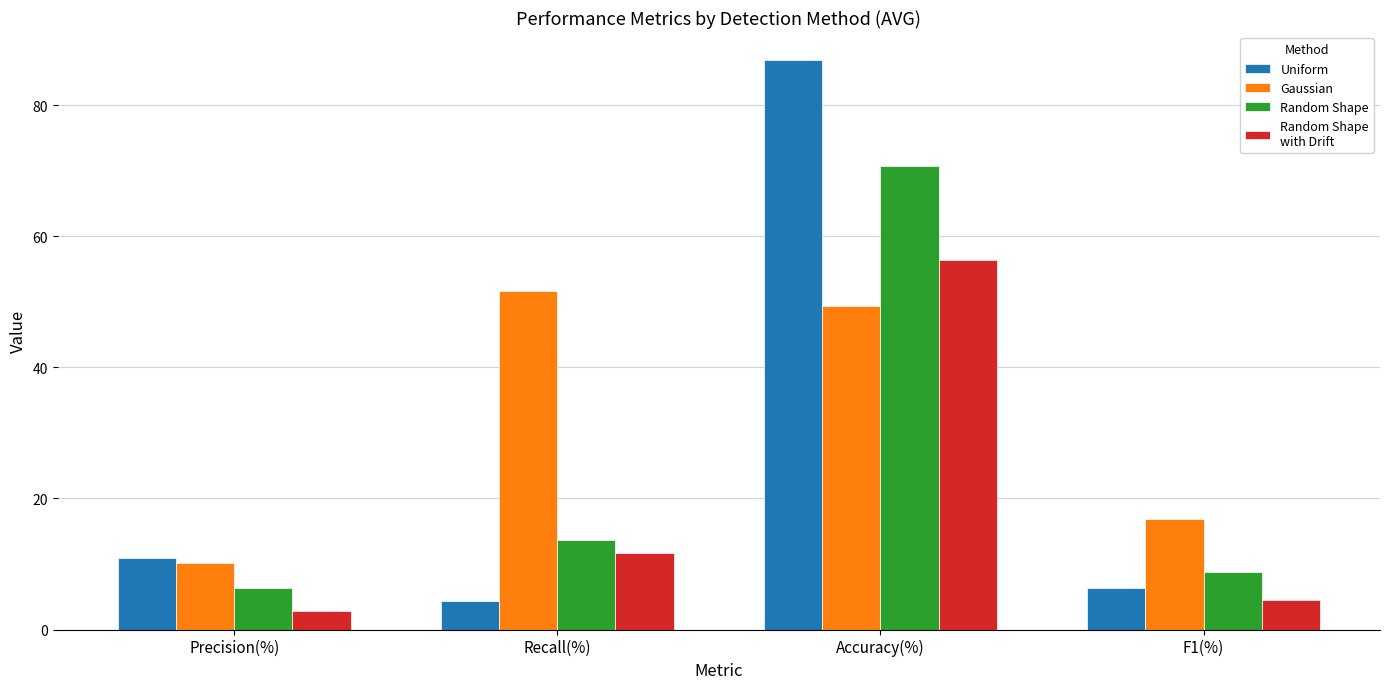

What is the spread (max minus min) of values at F1(%)?

12.4